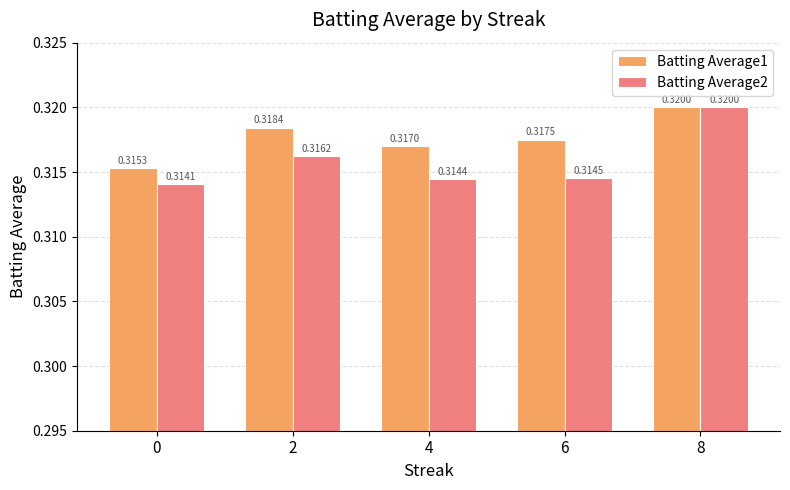

At which label does Batting Average1 reach its peak?

8